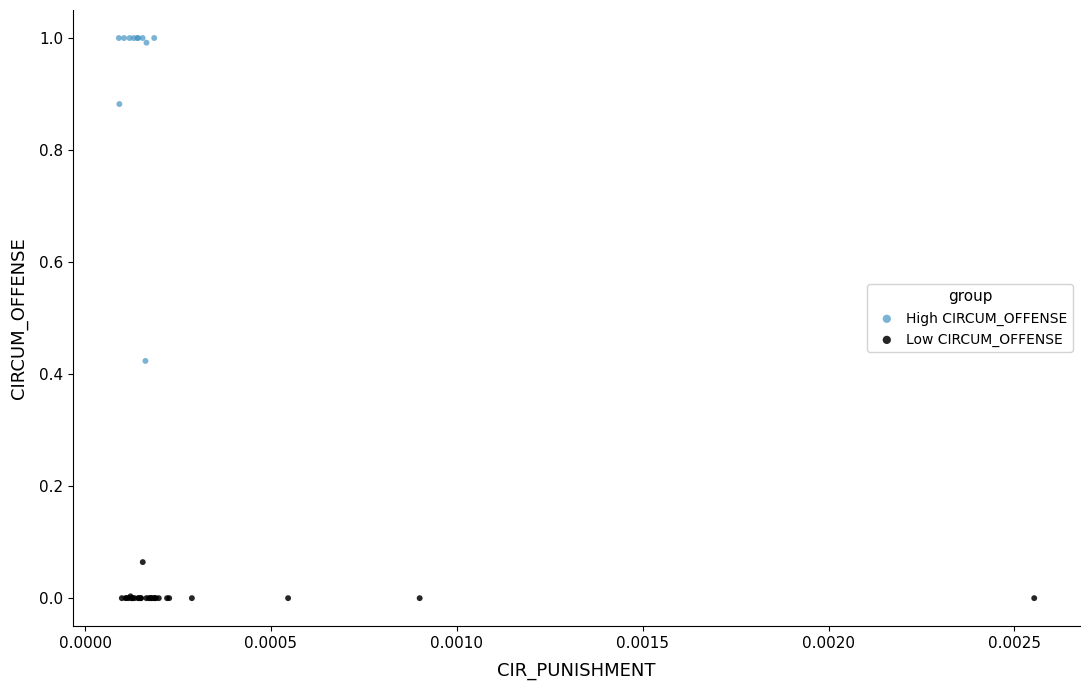

Which series reaches the minimum Y coordinate?

Low CIRCUM_OFFENSE